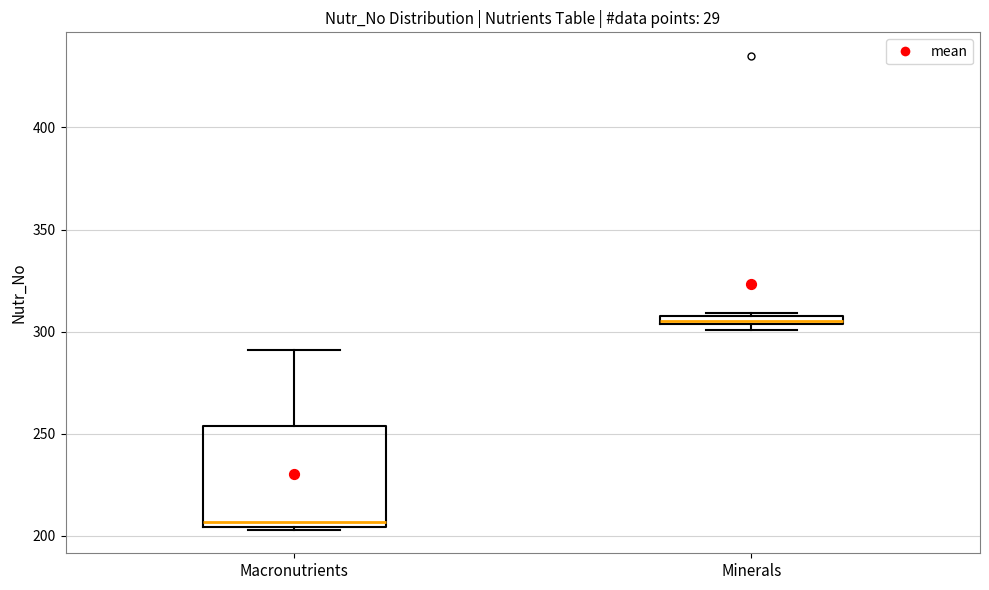

Which box's median line is the highest?

Minerals